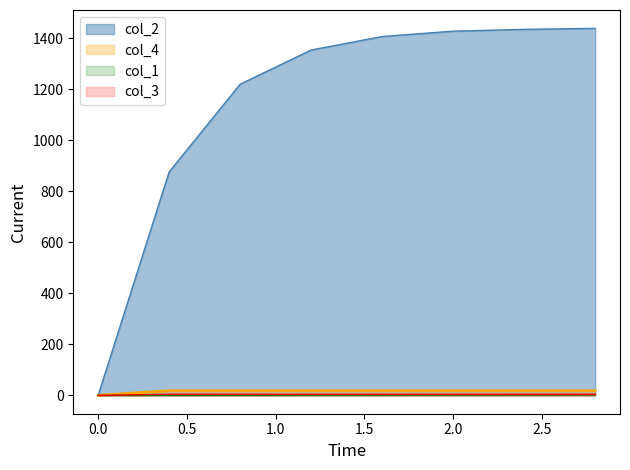

Between 1.2 and 1.6, which series saw the biggest shift?

col_2